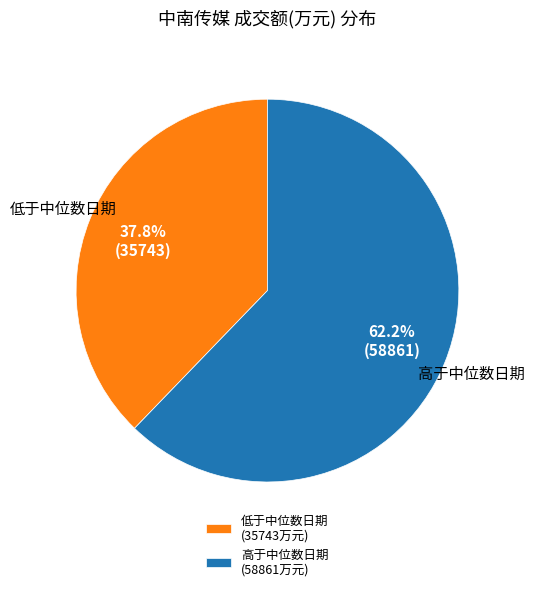

Count the number of slices in the pie.

2